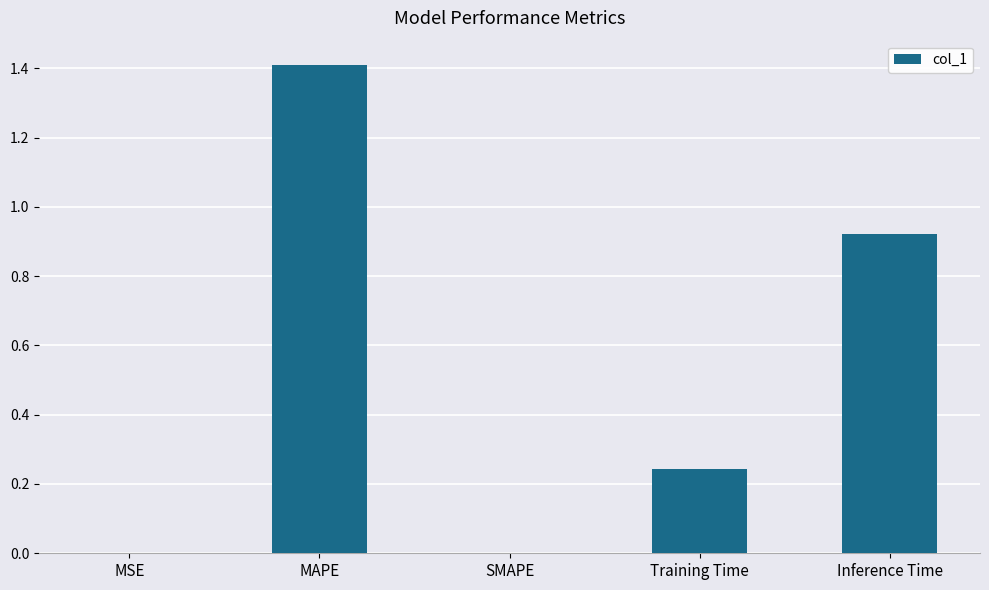

Which has a higher value, SMAPE or MAPE?

MAPE